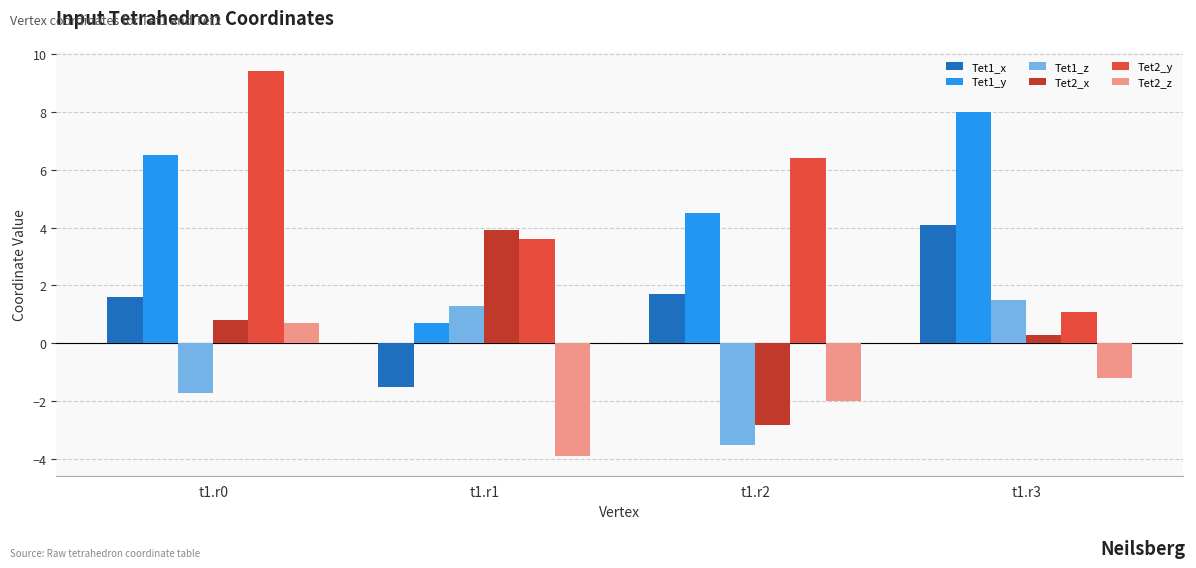

What is the value of the Tet2_z bar at the 2nd from the left?

-3.9